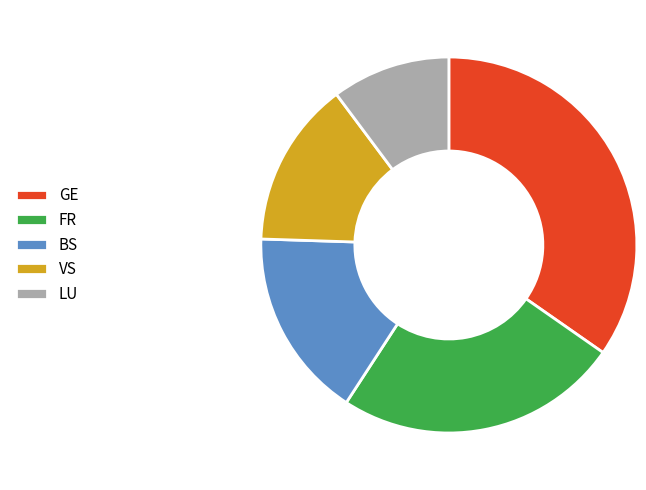

Which category has the biggest portion of the pie?

GE